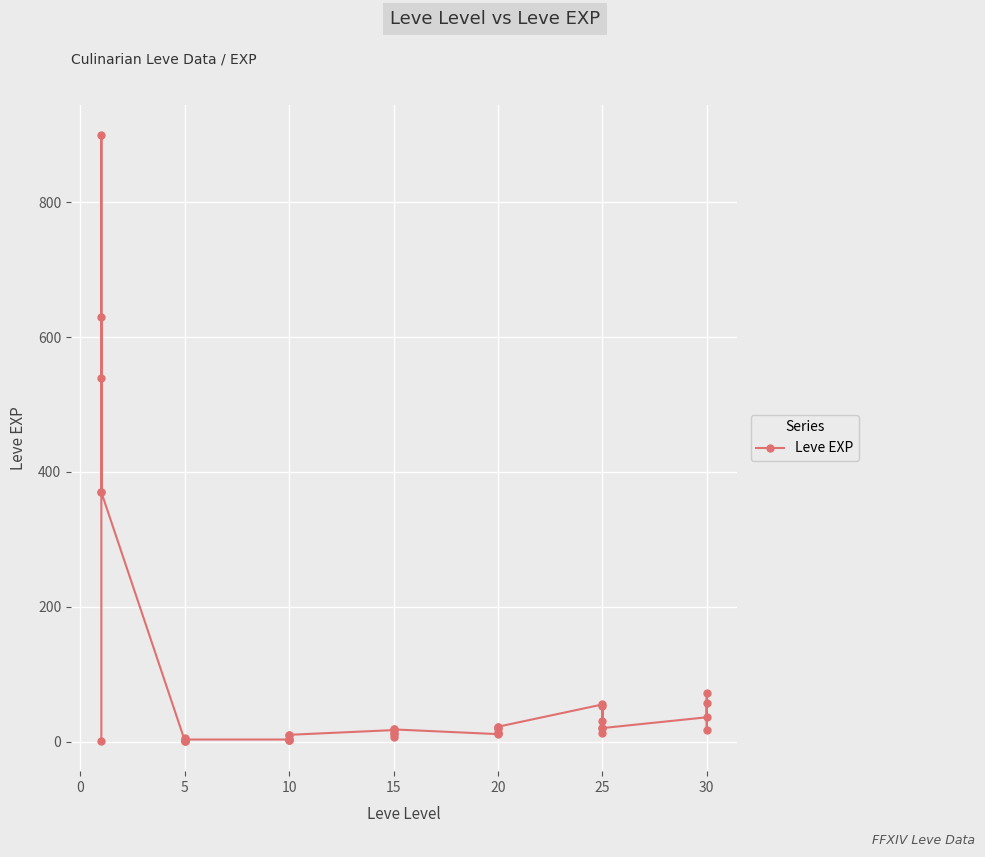

Between 10 and 25, which is larger?

25